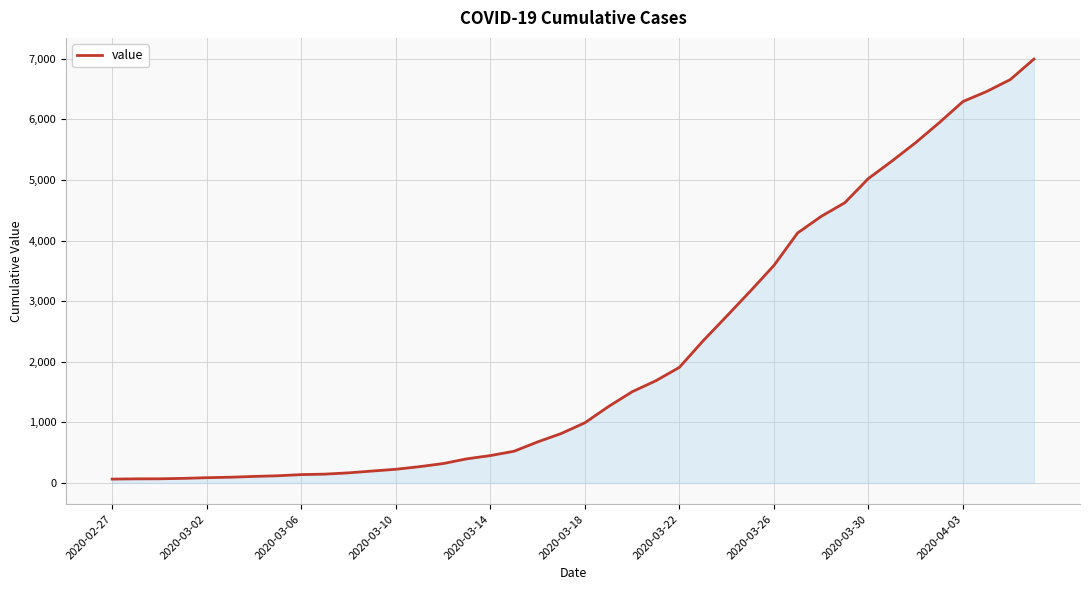

How many distinct data groups are displayed?

1